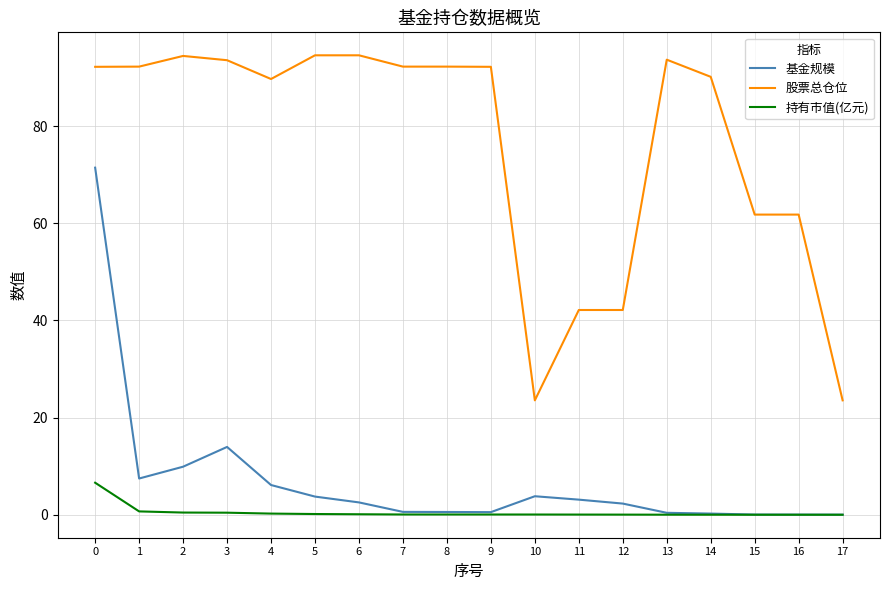

What is the sum of the 持有市值(亿元) values at 2 and 11?

0.5